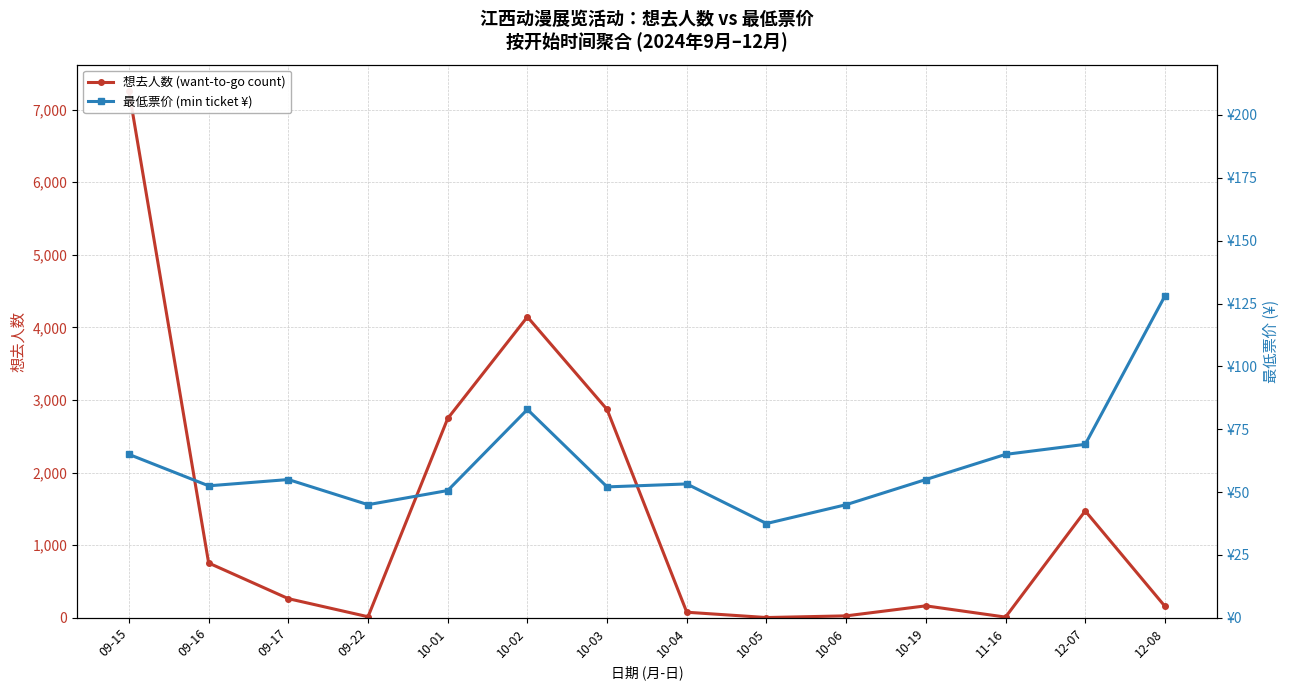

What is the difference between the 想去人数 (want-to-go count) values at 09-22 and 10-19?

150.0